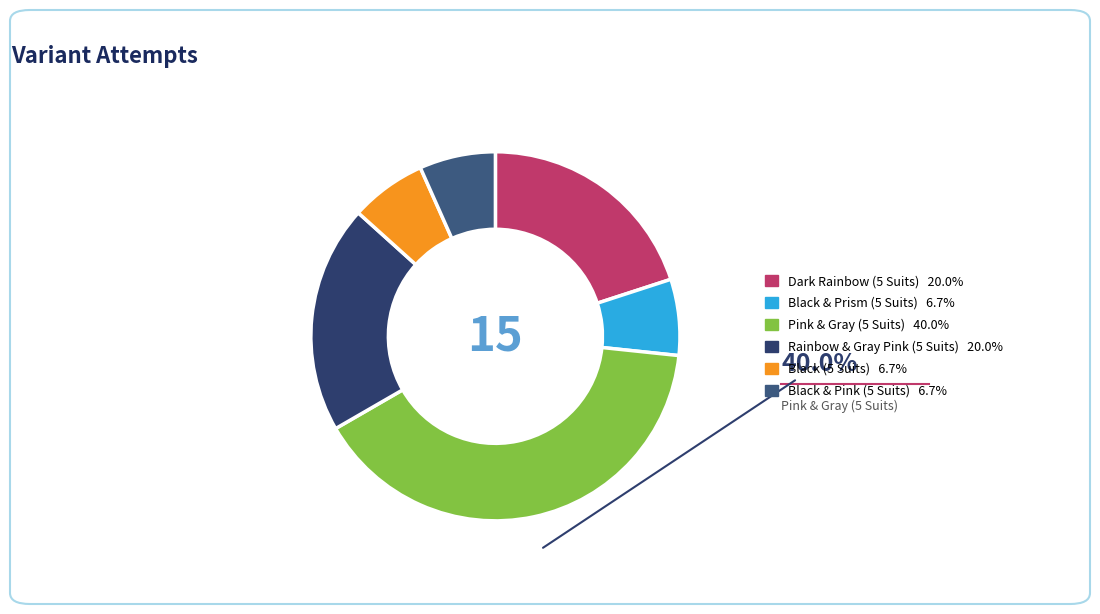

What percentage is the Pink & Gray (5 Suits) slice, to the nearest percent?

40%